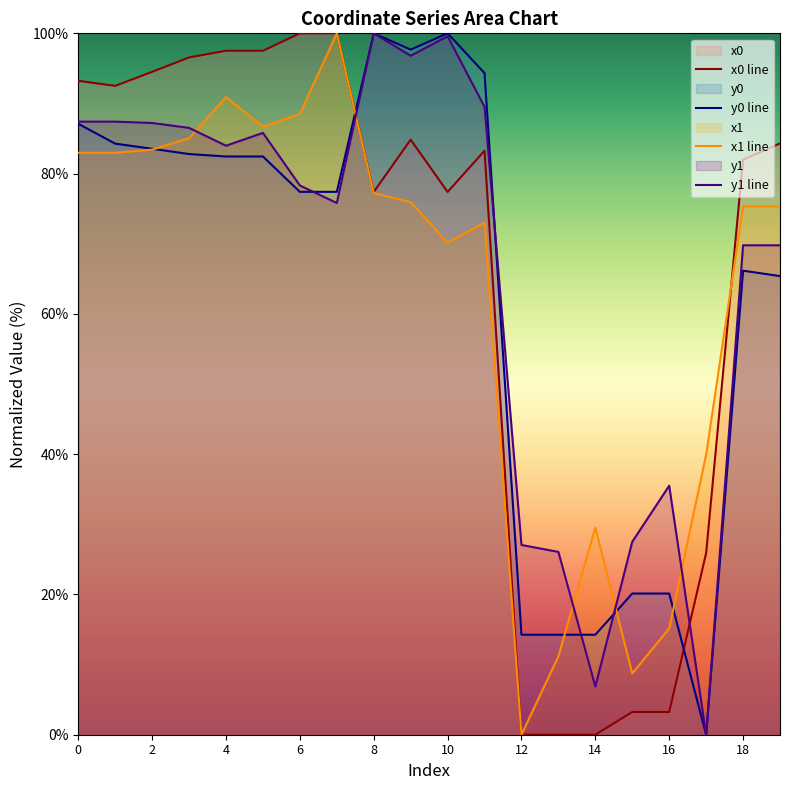

Does the chart display data point markers on the line(s)?

No